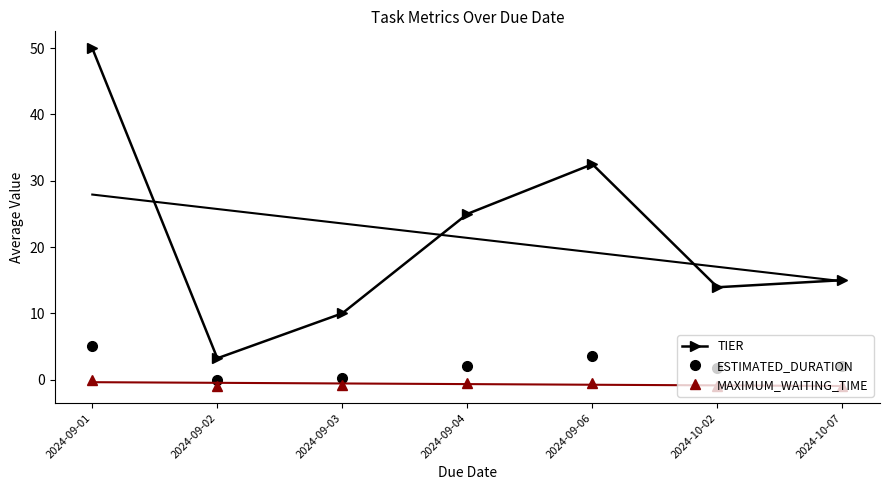

What position from the left is 2024-09-02?

2